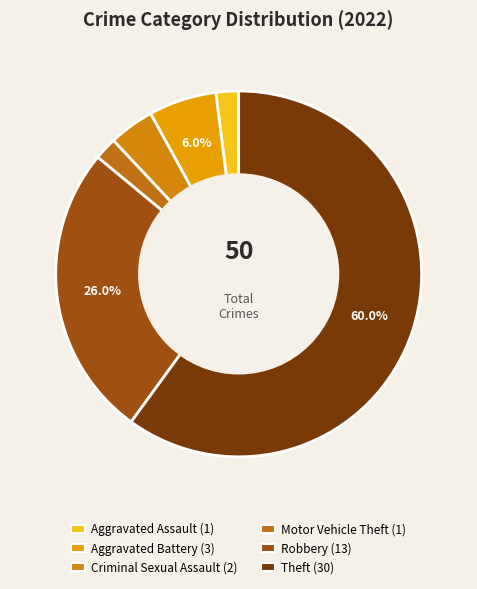

How many segments does this pie chart have?

6